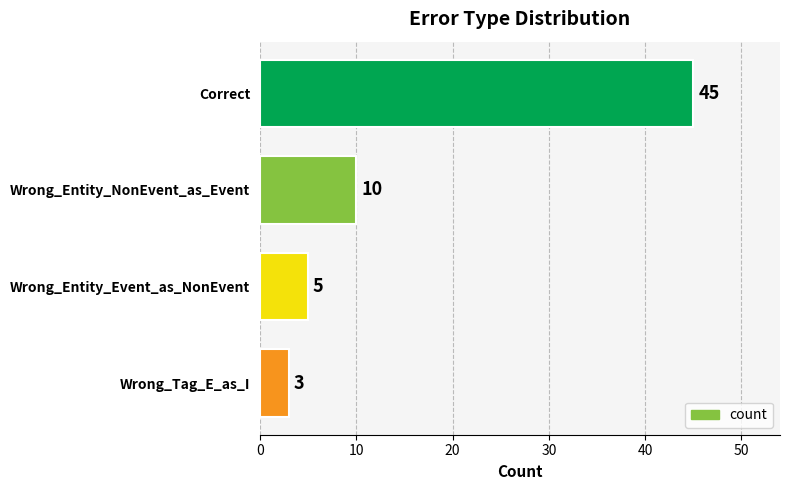

List the labels in order of value, largest first.

Correct, Wrong_Entity_NonEvent_as_Event, Wrong_Entity_Event_as_NonEvent, Wrong_Tag_E_as_I